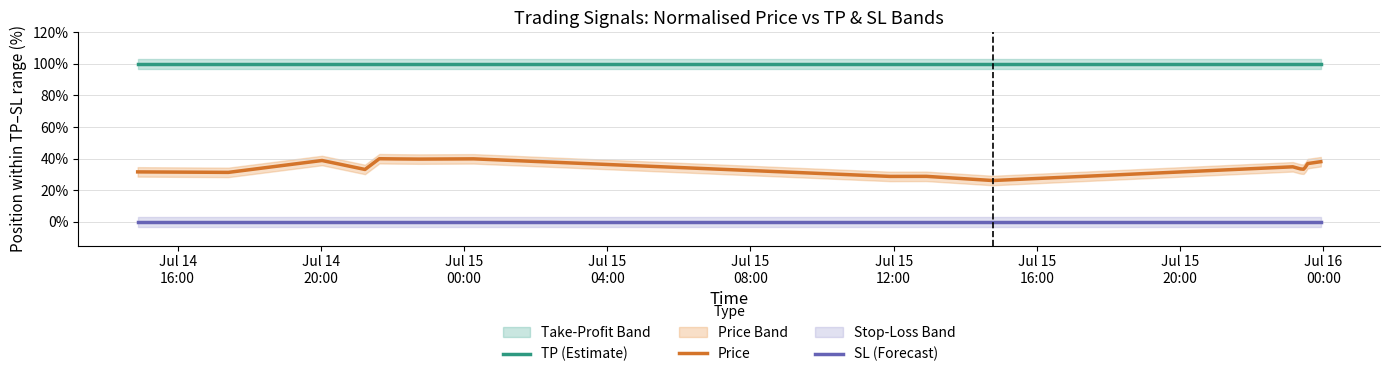

What is the lowest value of the Price series?

26.2